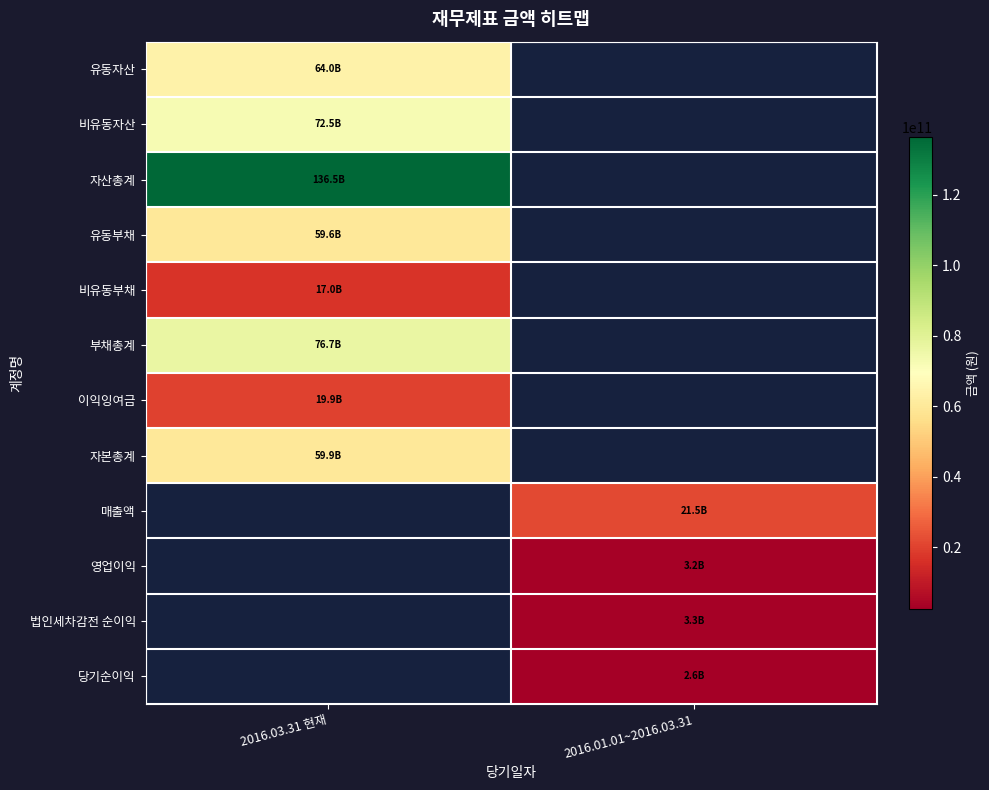

Between 2016.01.01~2016.03.31 and 2016.03.31 현재, which is larger?

2016.03.31 현재